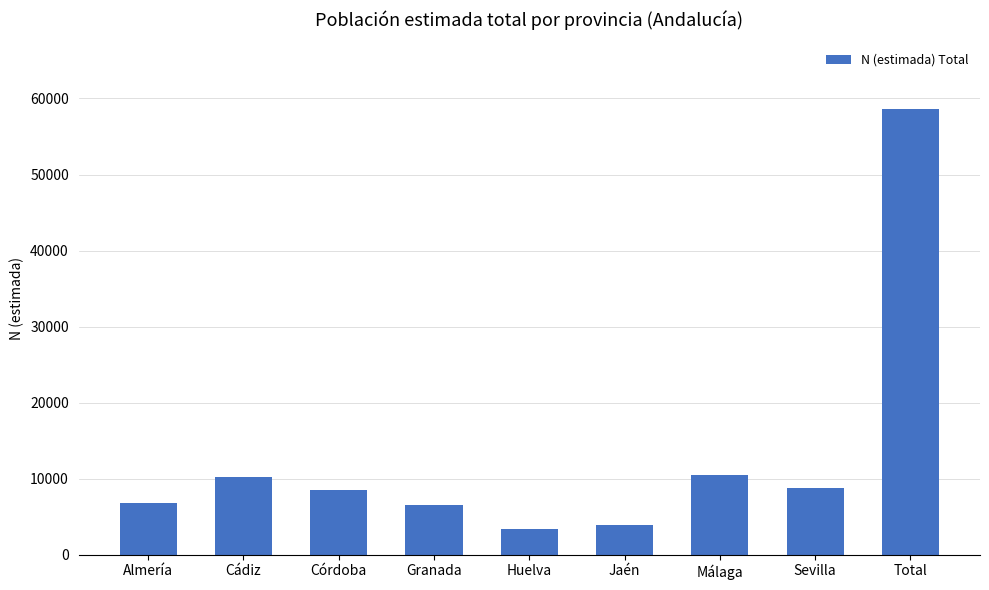

What is the value of the 7th bar from the left?

10483